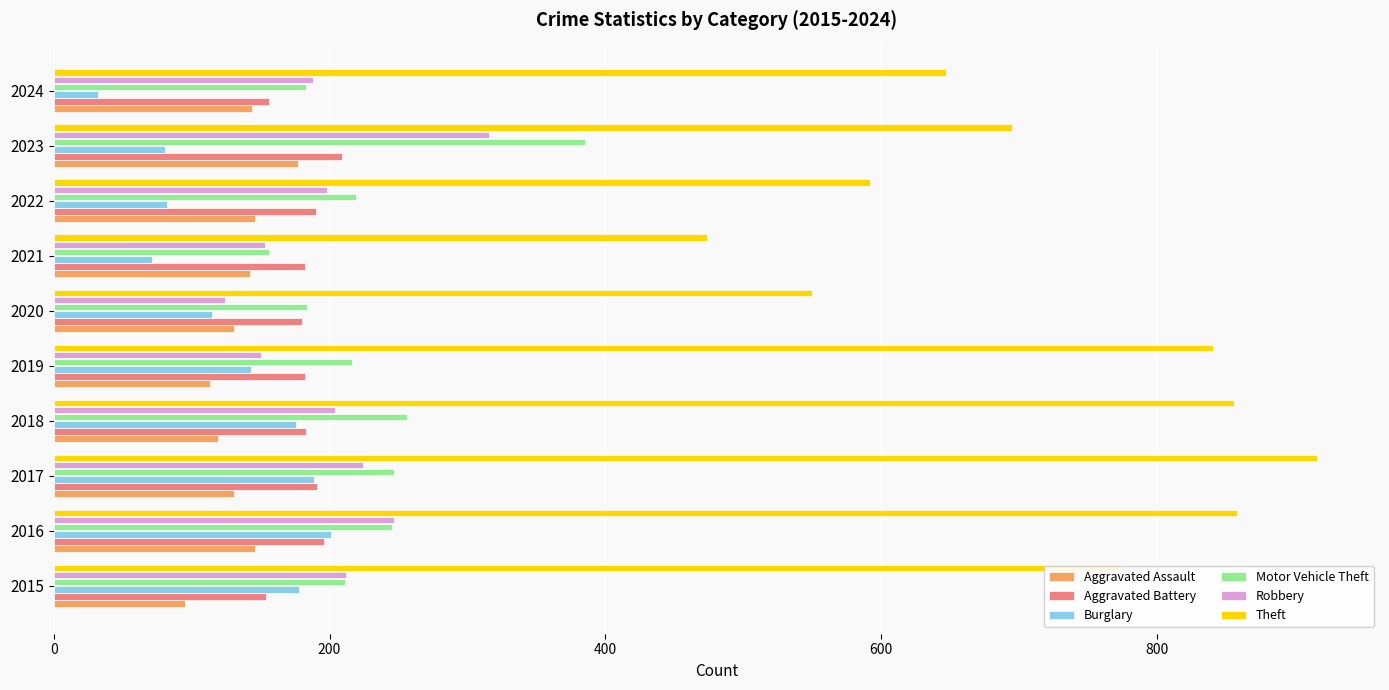

What is the difference between the second highest and minimum values in the Theft series?

384